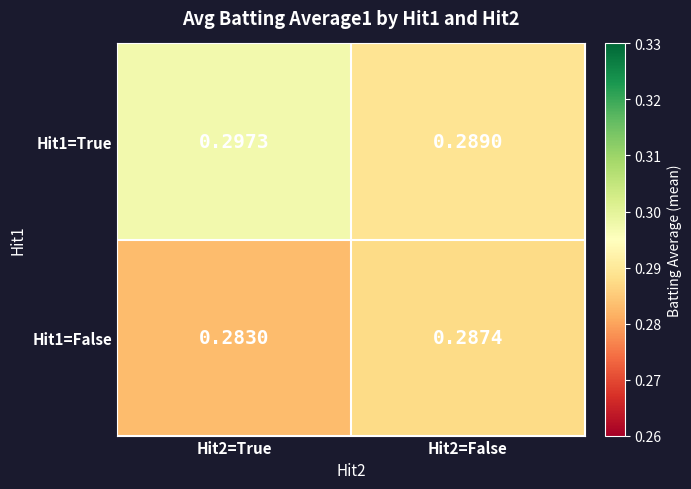

Reading left to right, transcribe all the data shown in this chart.

Hit1=True: Hit2=True=0.3	Hit2=False=0.3
Hit1=False: Hit2=True=0.3	Hit2=False=0.3